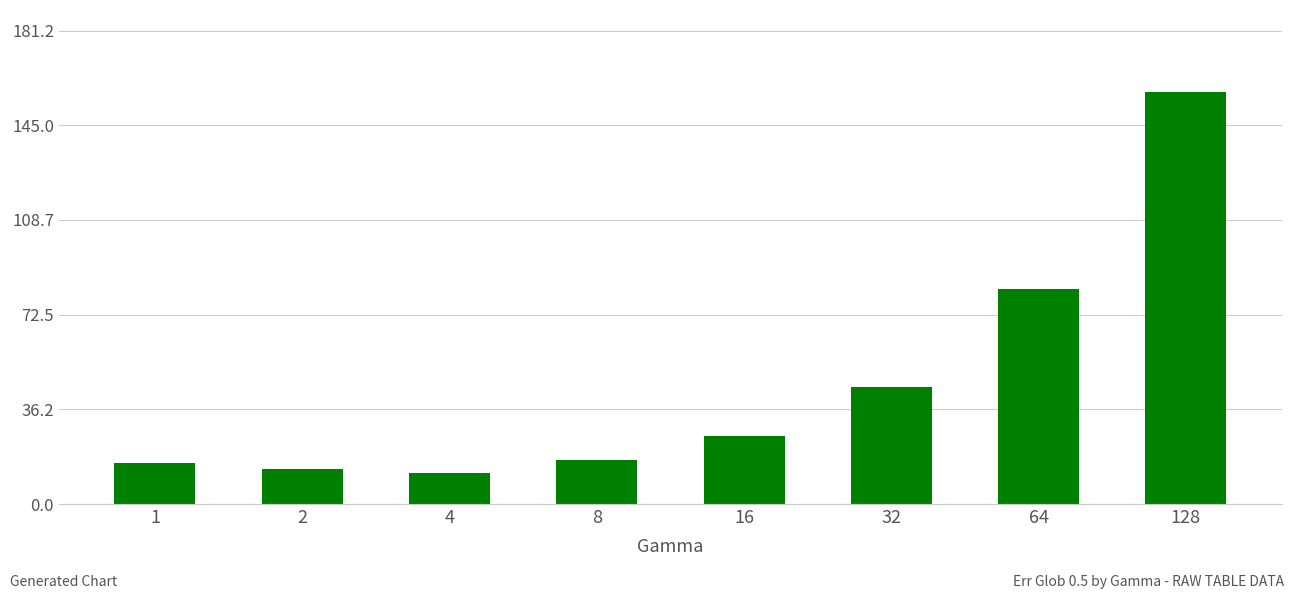

True or false: the data shows 18.4 at 4.

False